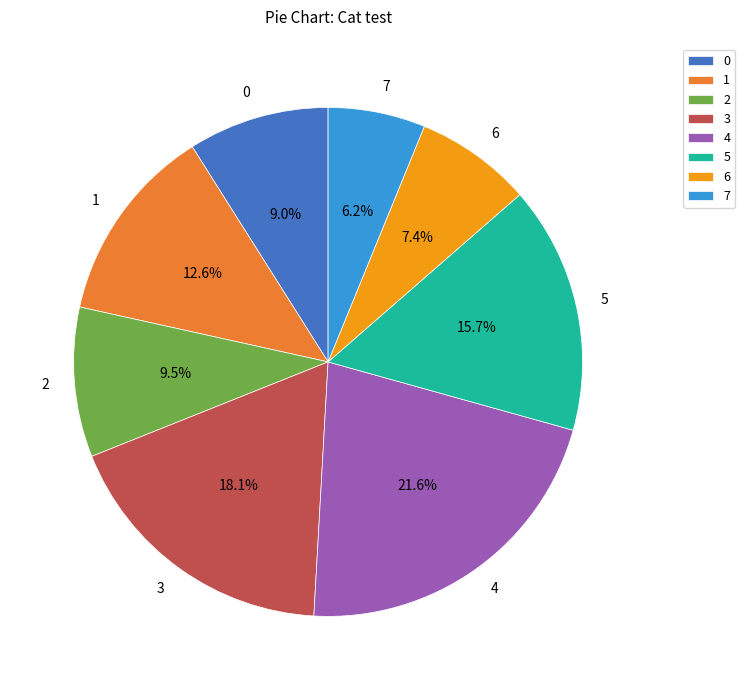

How many slices are in this pie chart?

8